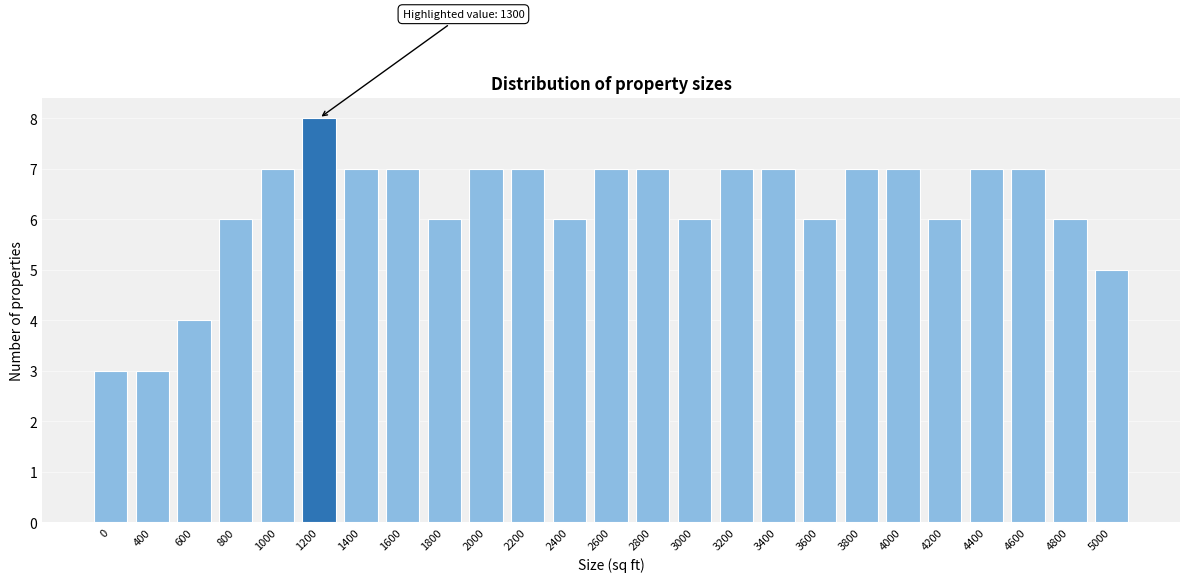

Reading left to right, transcribe all the data shown in this chart.

3	3	4	6	7	8	7	7	6	7	7	6	7	7	6	7	7	6	7	7	6	7	7	6	5